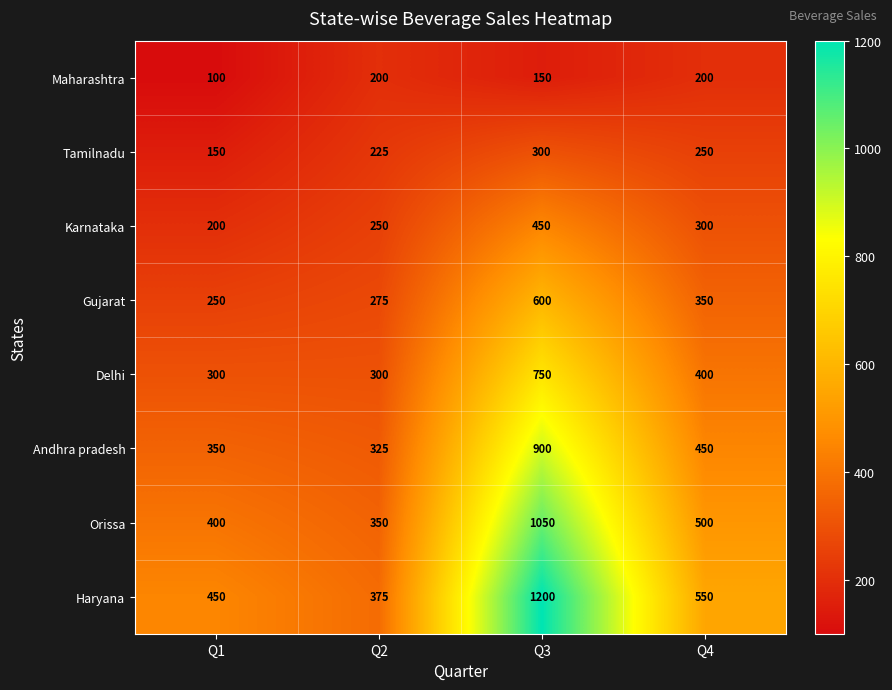

List the series in order of their peak value, lowest first.

Maharashtra, Tamilnadu, Karnataka, Gujarat, Delhi, Andhra pradesh, Orissa, Haryana